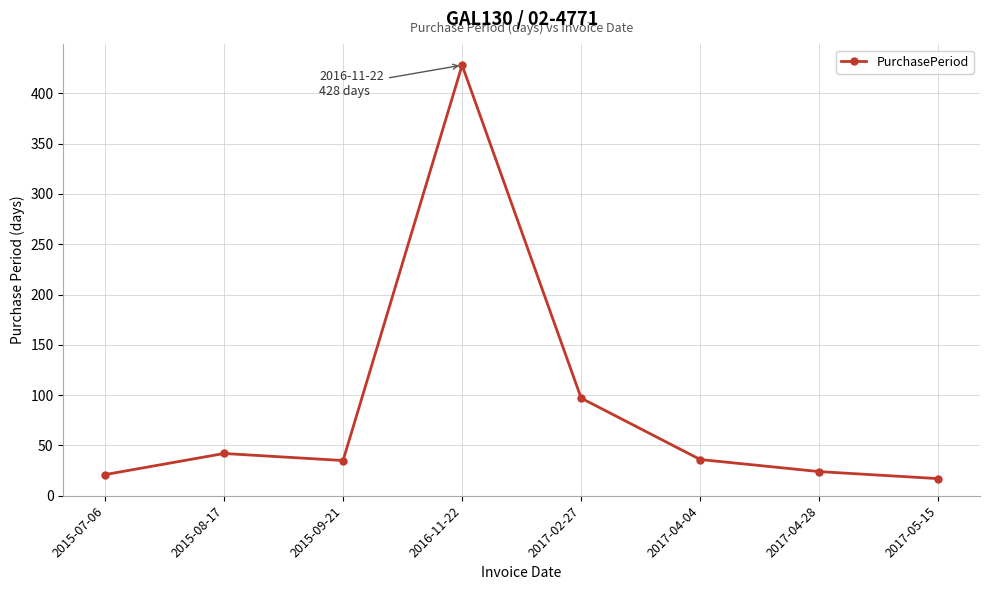

How many interior local peaks (higher than both neighbors) does the data have?

2